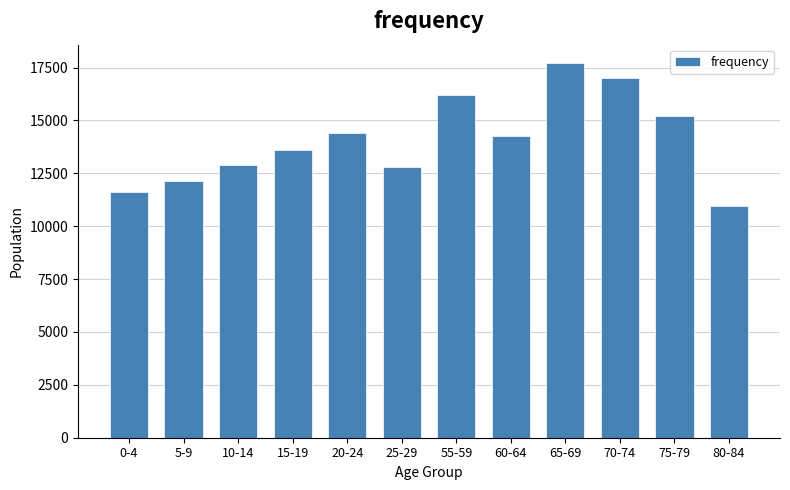

Reading left to right, what are all the values shown in this chart?

0-4=11600	5-9=12151	10-14=12892	15-19=13621	20-24=14399	25-29=12805	55-59=16199	60-64=14268	65-69=17697	70-74=17016	75-79=15213	80-84=10961